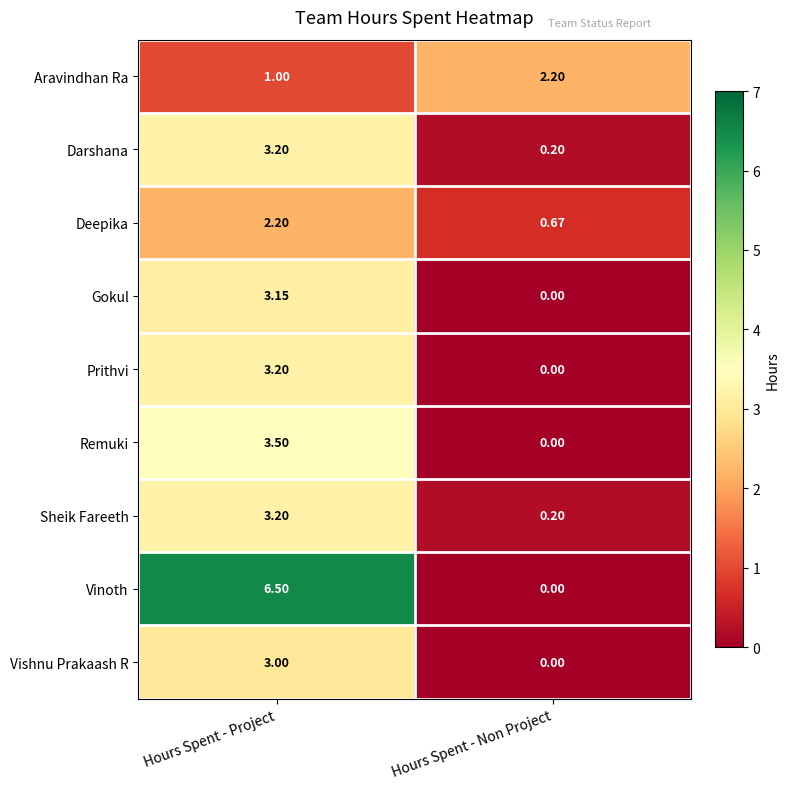

Which series changed the most between Hours Spent - Project and Hours Spent - Non Project?

Vinoth